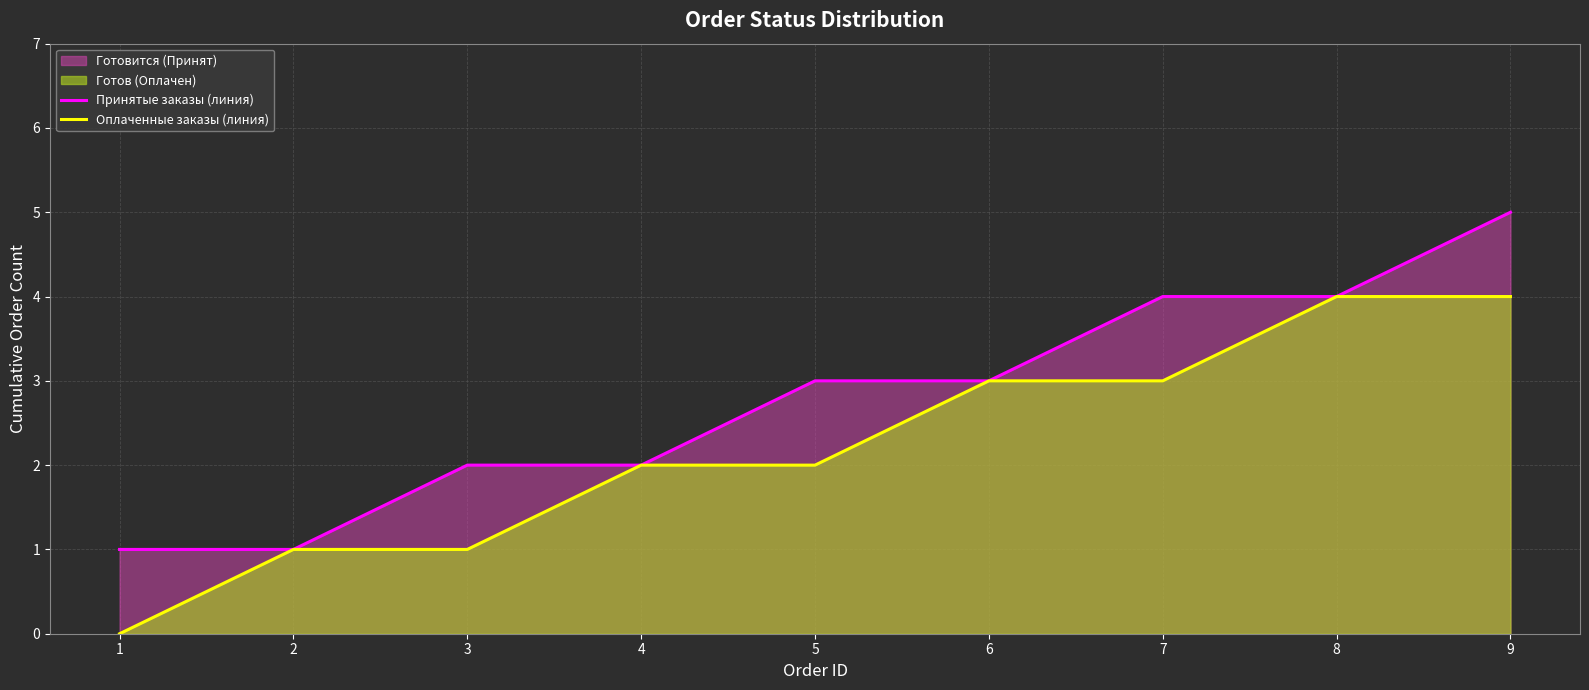

How many data points does each series have?

9